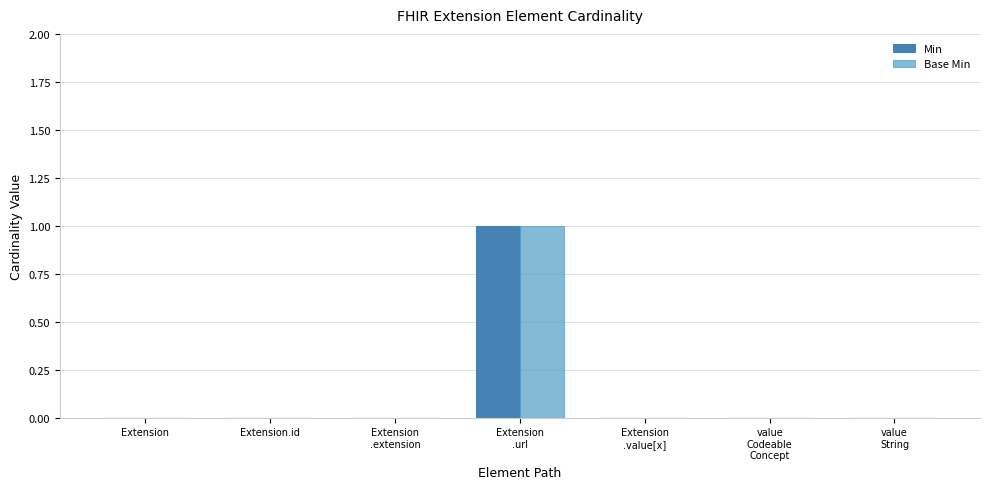

The value of Base Min at Extension.id is 0. True or false?

True